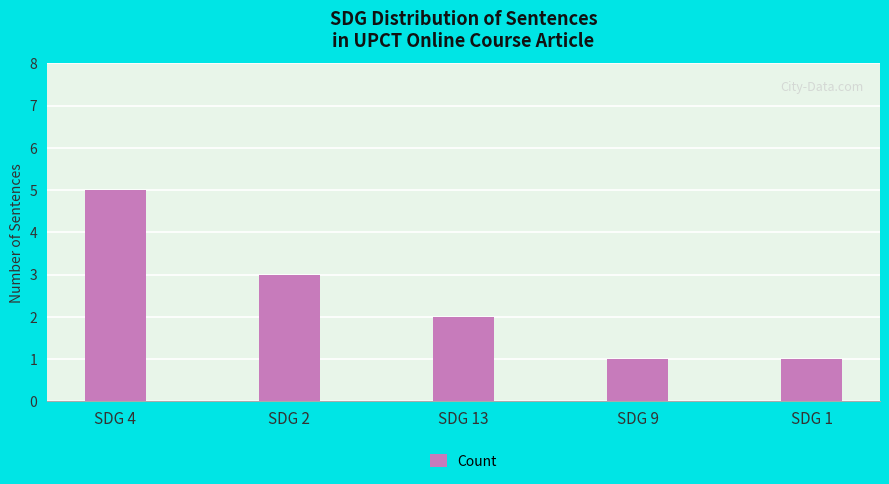

Between SDG 1 and SDG 4, which is larger?

SDG 4